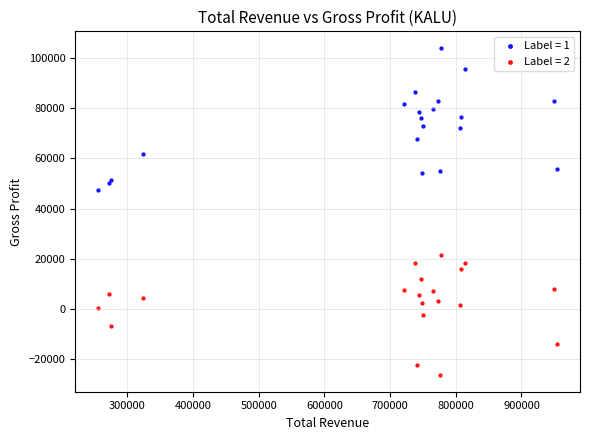

Which series has the widest spread of Y values?

Label = 1